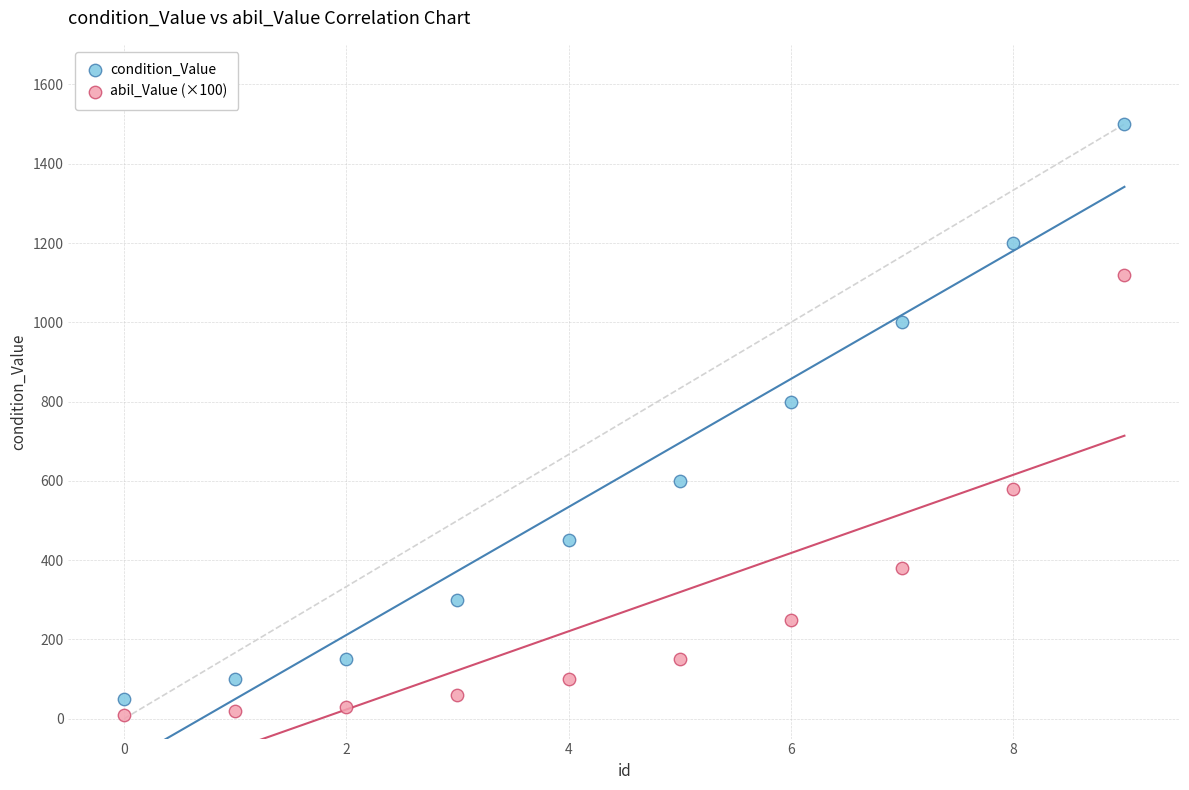

Across all series, what Y value is closest to 755?

800